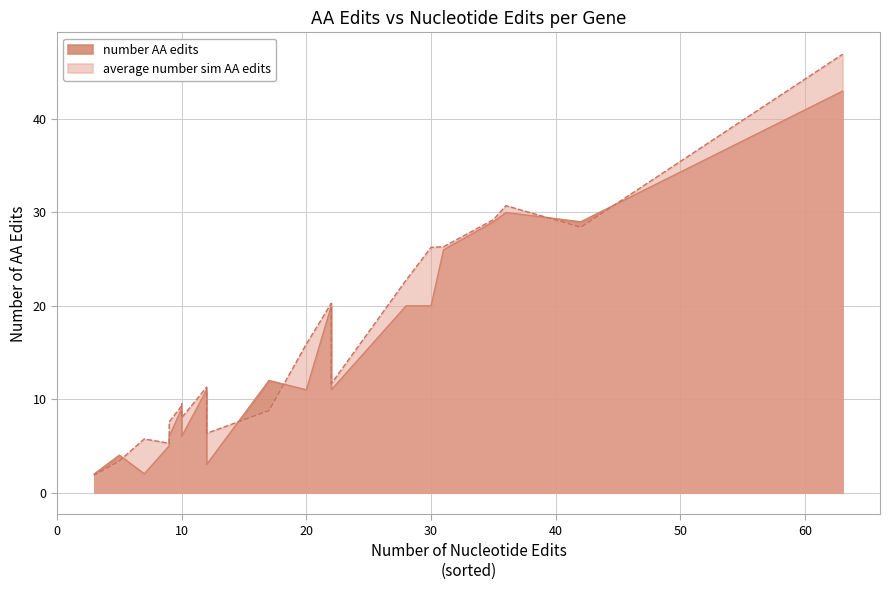

Count the number of categories in the chart.

22